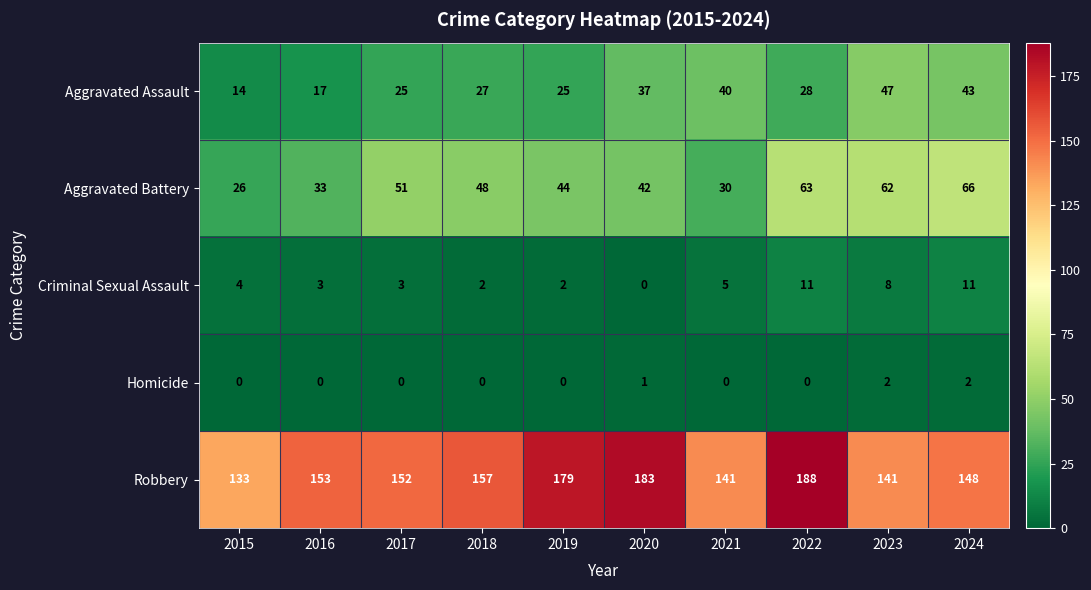

Is the value of Aggravated Assault at 2024 greater than the value of Homicide at 2015?

Yes